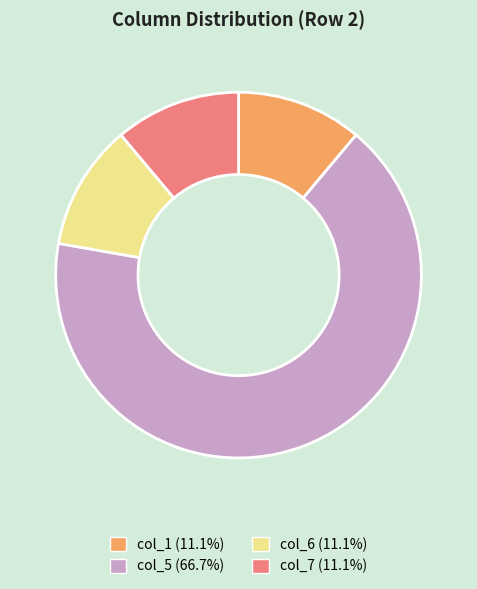

Does col_7 (11.1%) represent more than half of the total?

No